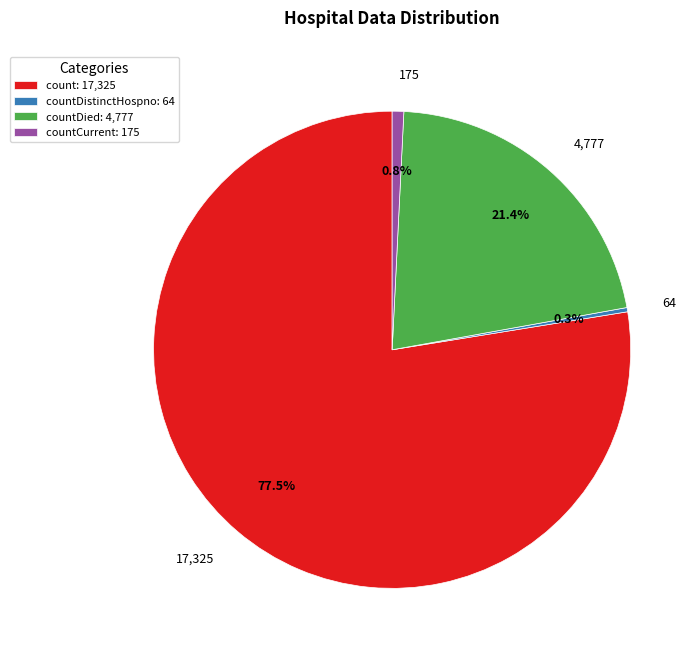

What percentage is NOT represented by 17,325?

22.5%